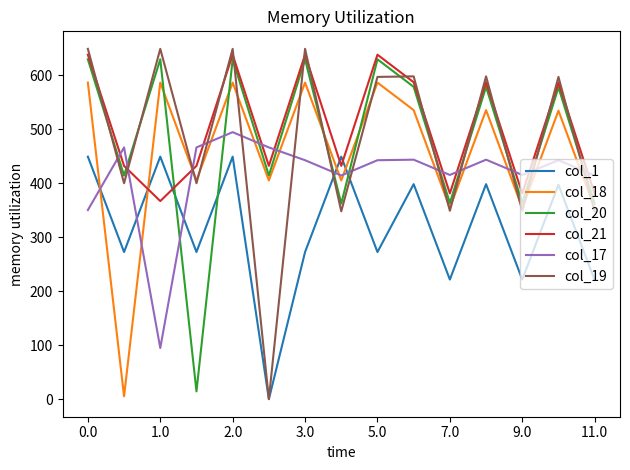

True or false: col_1 and col_17 cross at least once.

True